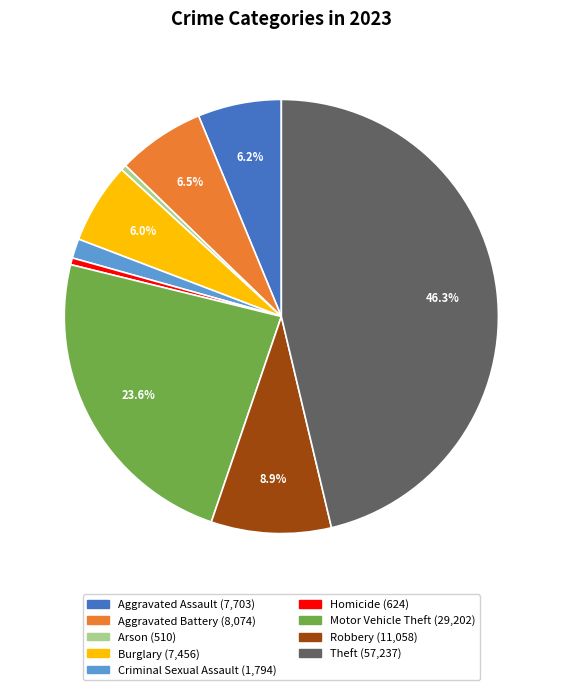

To the nearest percent, what is the difference between the largest and smallest slice percentages?

46%